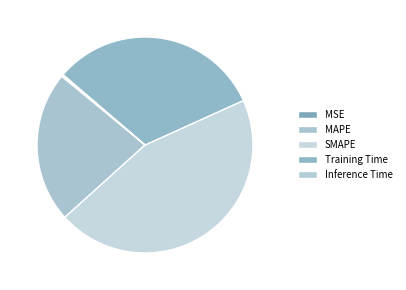

To the nearest percent, what is the combined percentage of Inference Time and Training Time?

32%